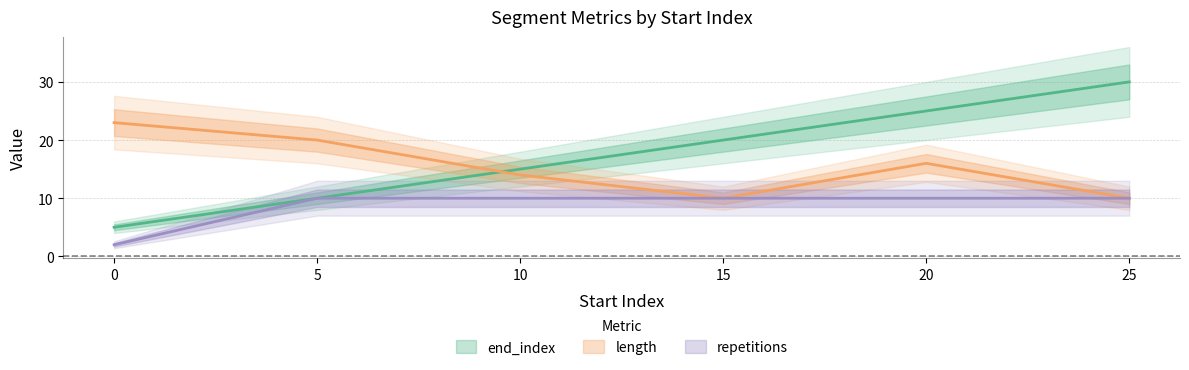

Which series ends up on top after the final intersection of length and end_index?

end_index